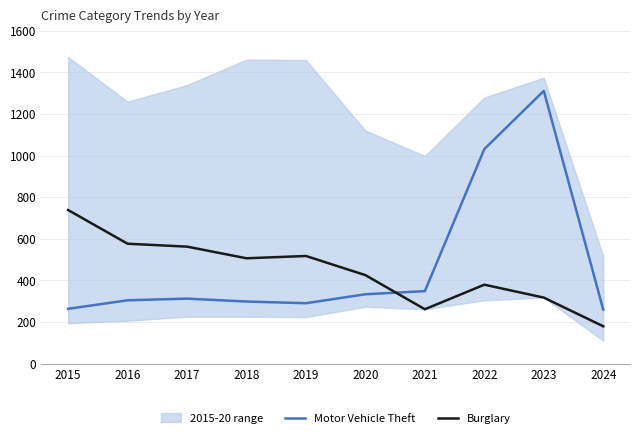

At which category does Burglary reach its first local valley?

2018